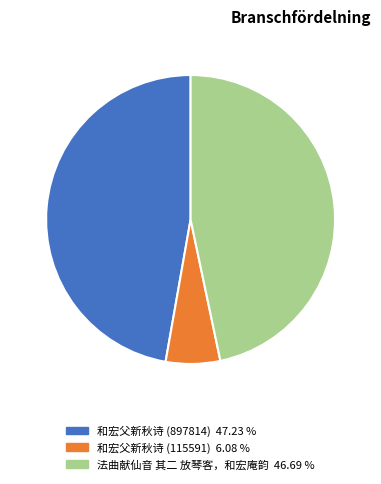

Approximately how many times larger is the value at 和宏父新秋诗 (897814) compared to 和宏父新秋诗 (115591)?

7.8